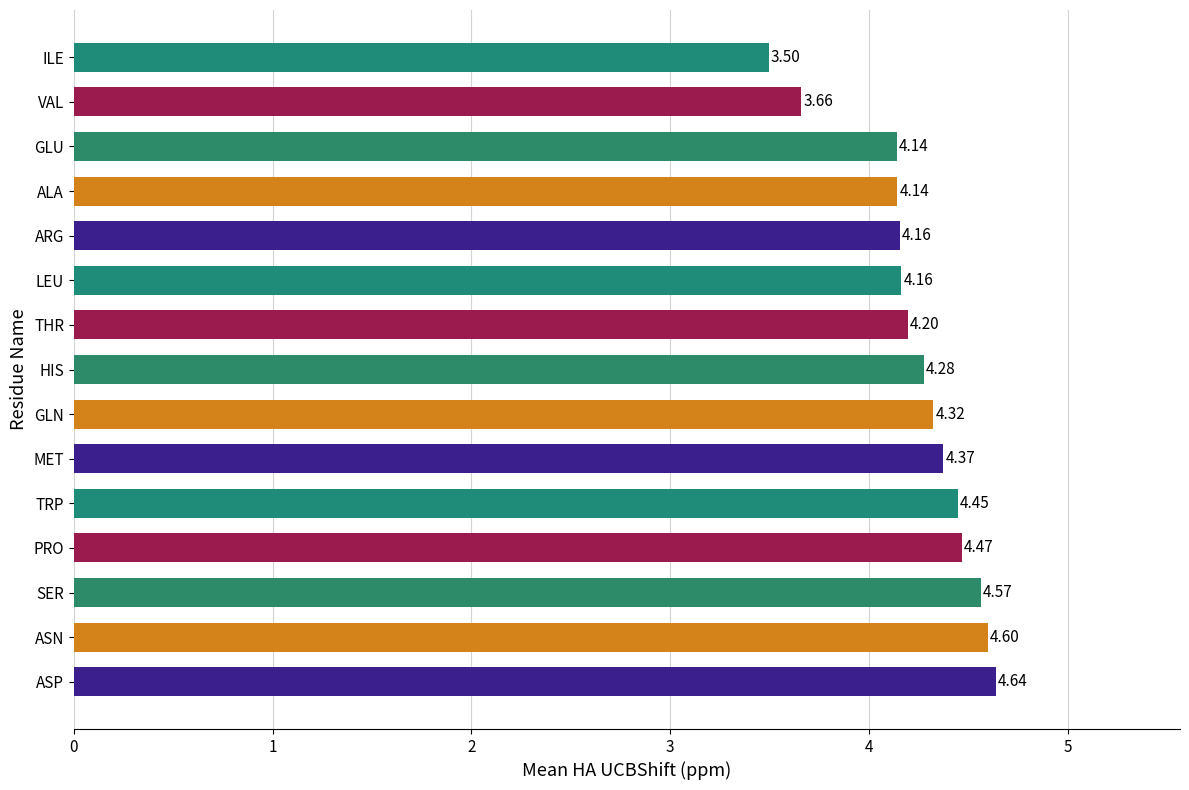

At which category does the chart reach its peak across all series?

ASP